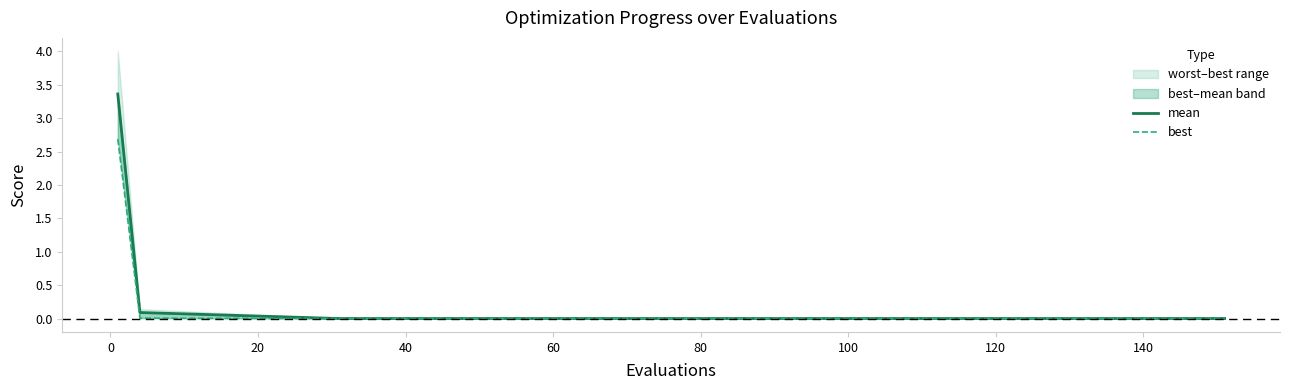

True or false: best has a value of 0.0 at 0.

False